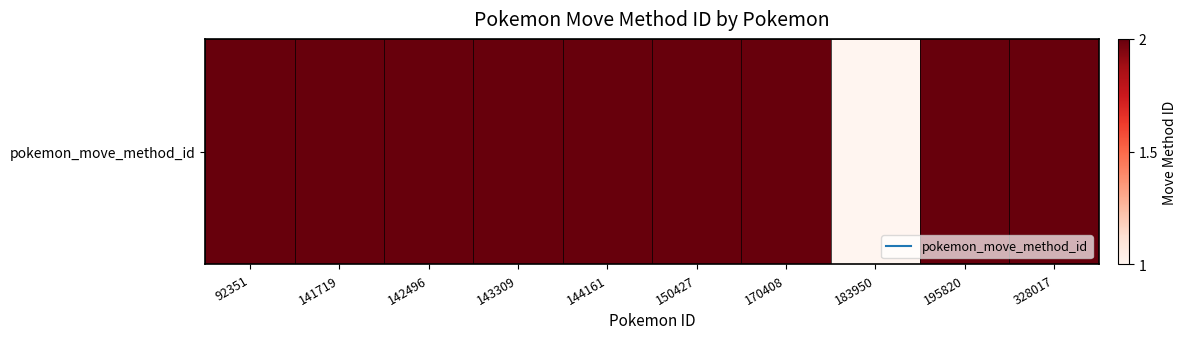

True or false: the data shows 3 at 92351.

False